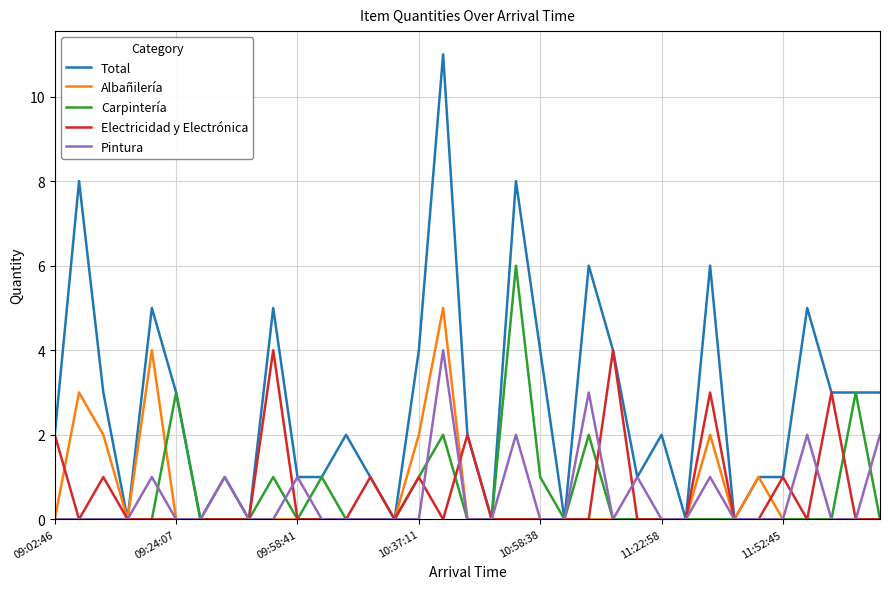

Reading right to left, transcribe all the data shown in this chart.

Total: 3	3	3	5	1	1	0	6	0	2	1	4	6	0	4	8	0	2	11	4	0	1	2	1	1	5	0	1	0	3	5	0	3	8	2
Albañilería: 0	0	0	0	0	1	0	2	0	0	0	0	0	0	0	0	0	0	5	2	0	0	0	0	0	0	0	0	0	0	4	0	2	3	0
Carpintería: 0	3	0	0	0	0	0	0	0	0	0	0	2	0	1	6	0	0	2	1	0	0	0	1	0	1	0	0	0	3	0	0	0	0	0
Electricidad y Electrónica: 0	0	3	0	1	0	0	3	0	0	0	4	0	0	0	0	0	2	0	1	0	1	0	0	0	4	0	0	0	0	0	0	1	0	2
Pintura: 2	0	0	2	0	0	0	1	0	0	1	0	3	0	0	2	0	0	4	0	0	0	0	0	1	0	0	1	0	0	1	0	0	0	0